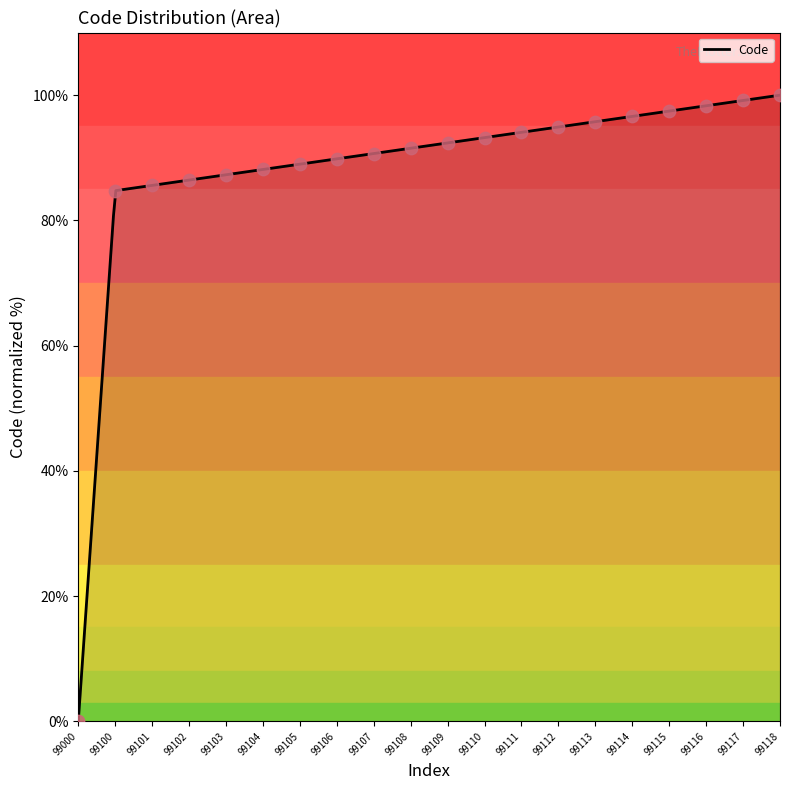

Which has a higher value, 99114 or 99115?

99115